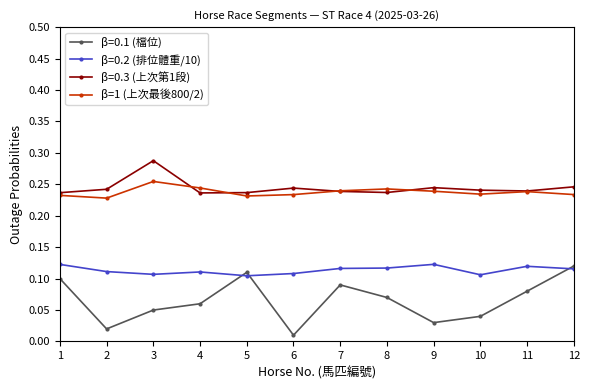

Is this an area chart (filled region under the line)?

No